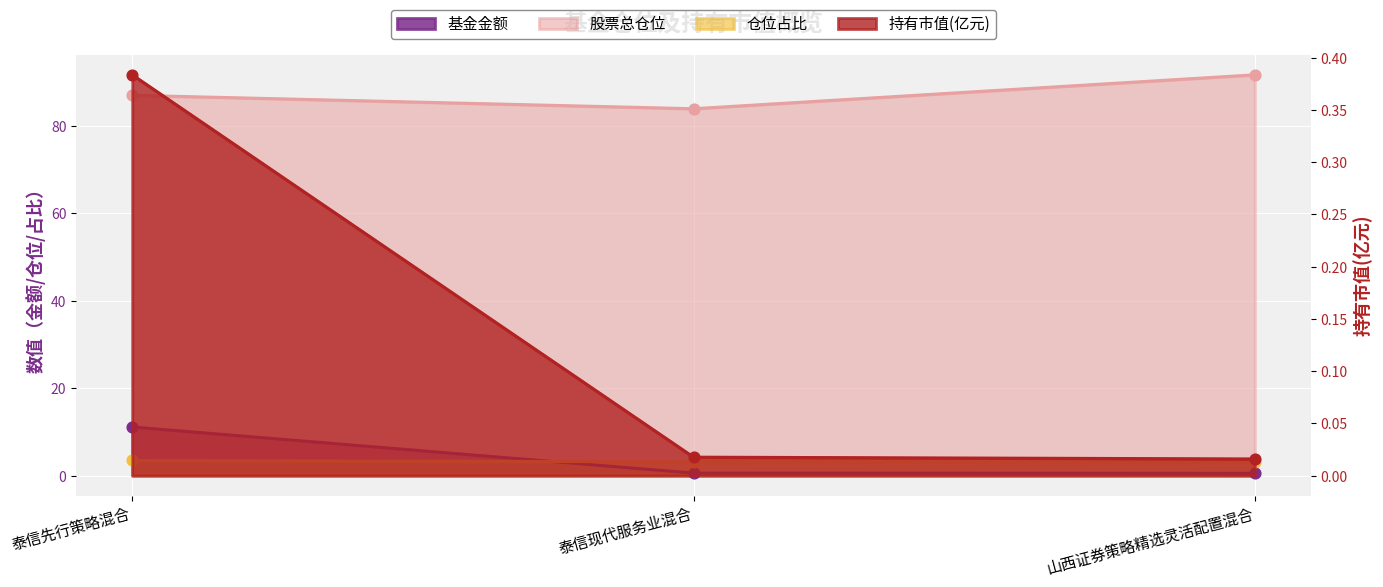

Which series has the largest total across all categories?

股票总仓位